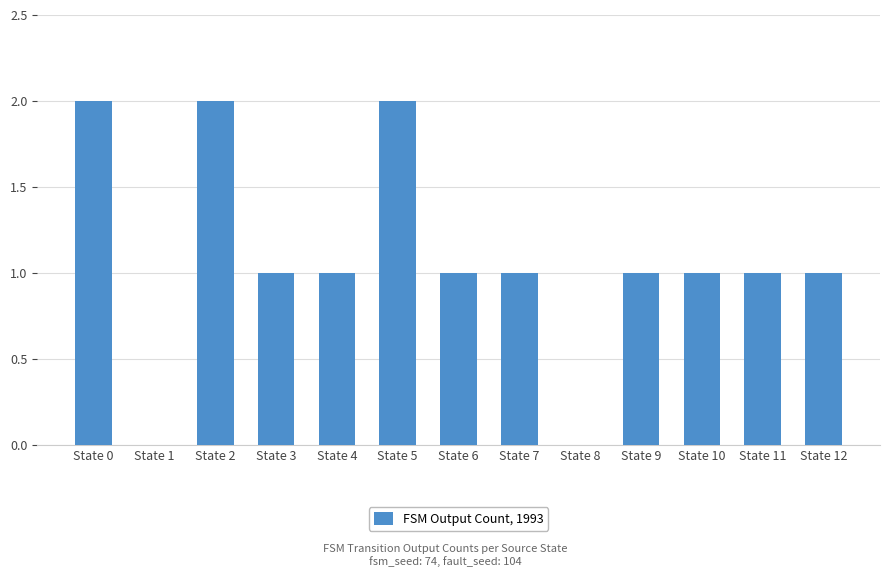

The value at State 0 is 1. True or false?

False